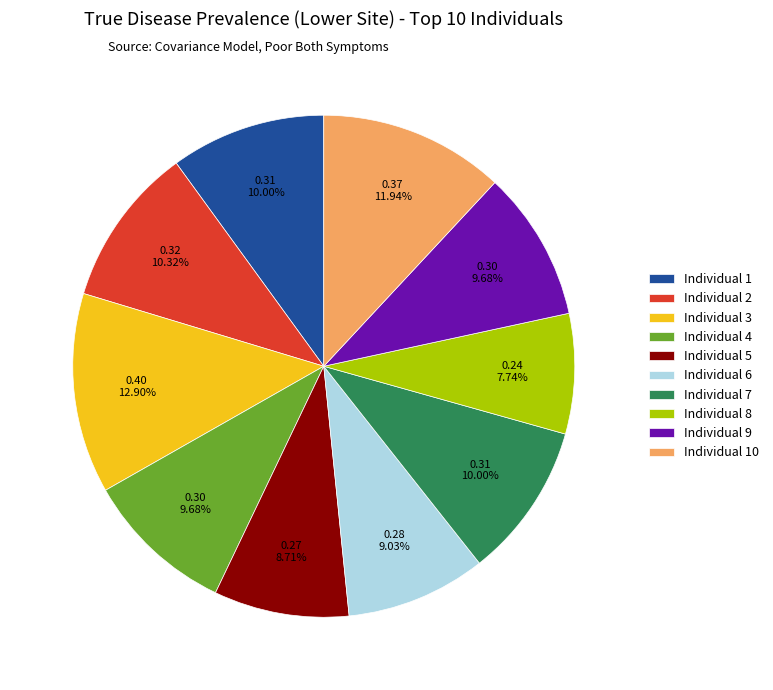

Is the sum of Individual 4 and Individual 1 greater than half?

No